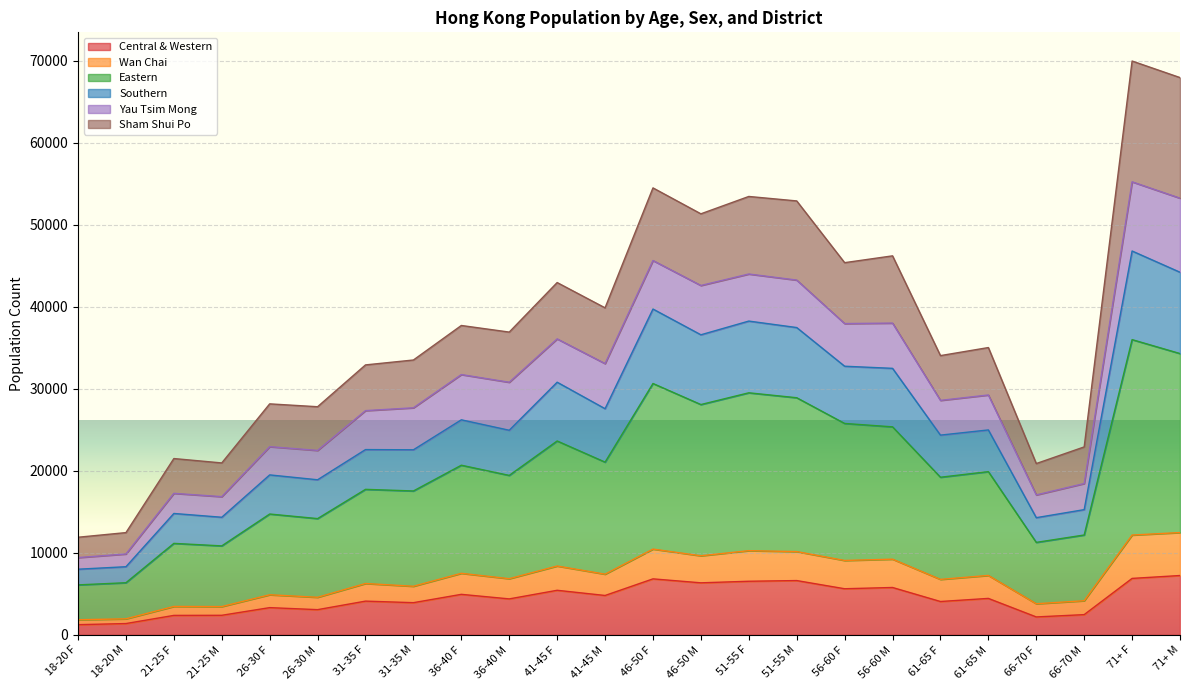

Between 21-25 F and 61-65 M, which is larger?

61-65 M